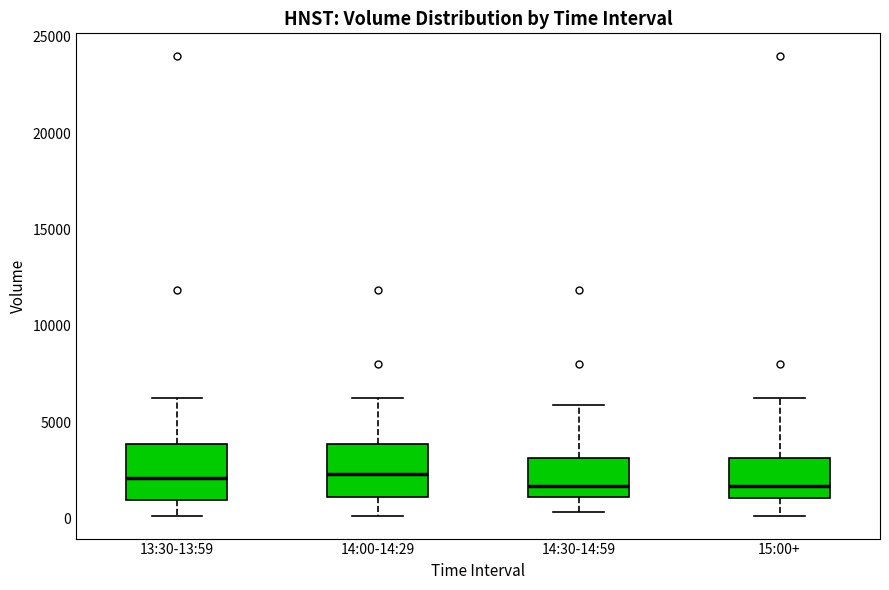

Reading left to right, read every box against the y-axis: the position of its median line, the range the box covers, and the ends of its whiskers. The values are not printed on the chart, so give them approximately, as read against the axis.

13:30-13:59: median 2000, box 1000 to 4000, whiskers 0 to 6000
14:00-14:29: median 2500, box 1000 to 4000, whiskers 0 to 6000
14:30-14:59: median 1500, box 1000 to 3000, whiskers 500 to 6000
15:00+: median 1500, box 1000 to 3000, whiskers 0 to 6000